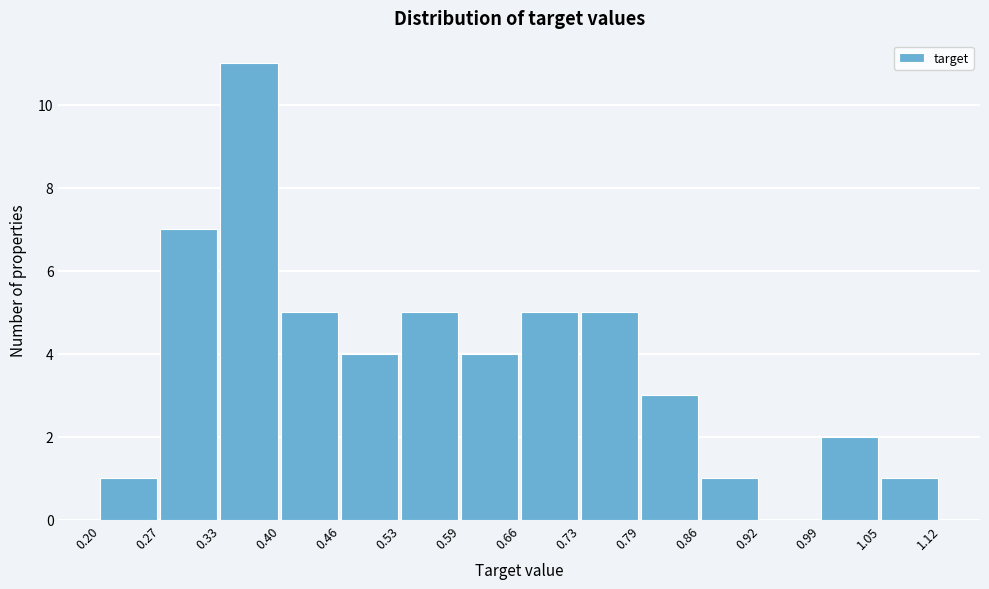

How tall is the bar that spans 0.99 to 1.05 on the x-axis? The values are not printed on the chart, so give them approximately, as read against the axis.

2